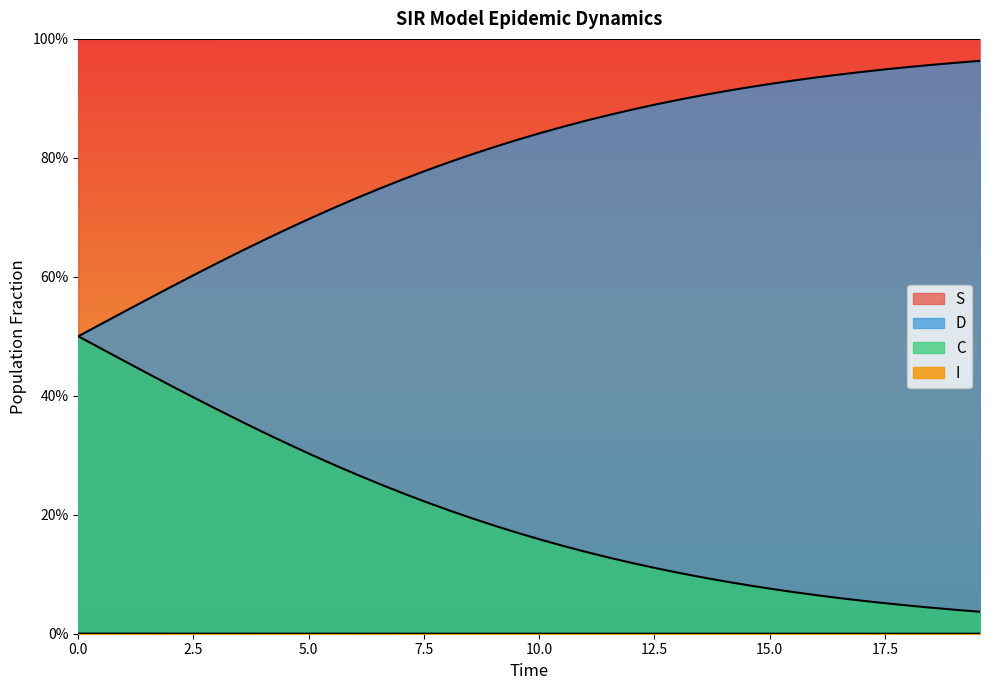

What is the average value of the S series?

1.0